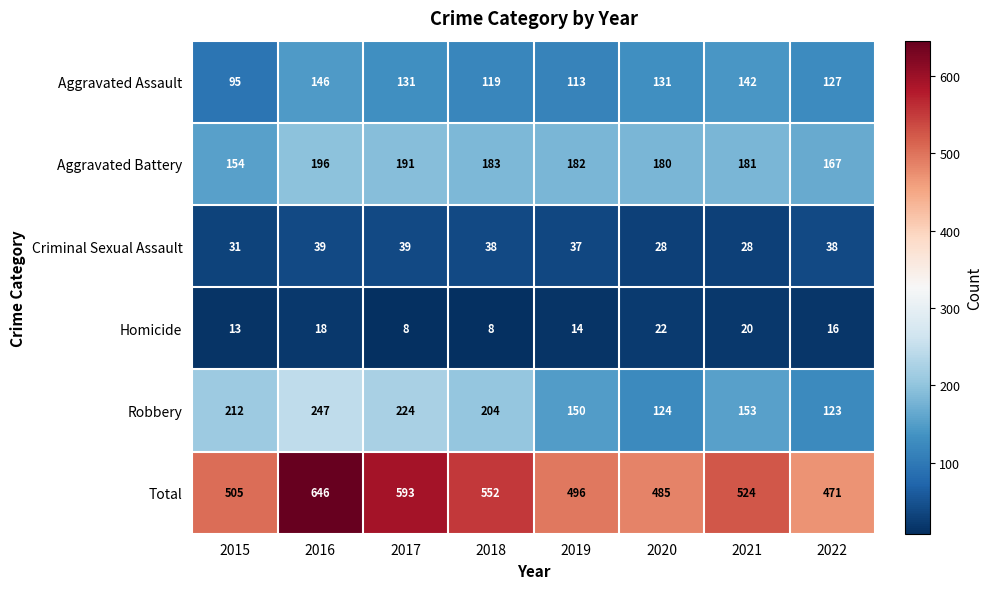

Where does the Aggravated Assault series first go above 131?

2016